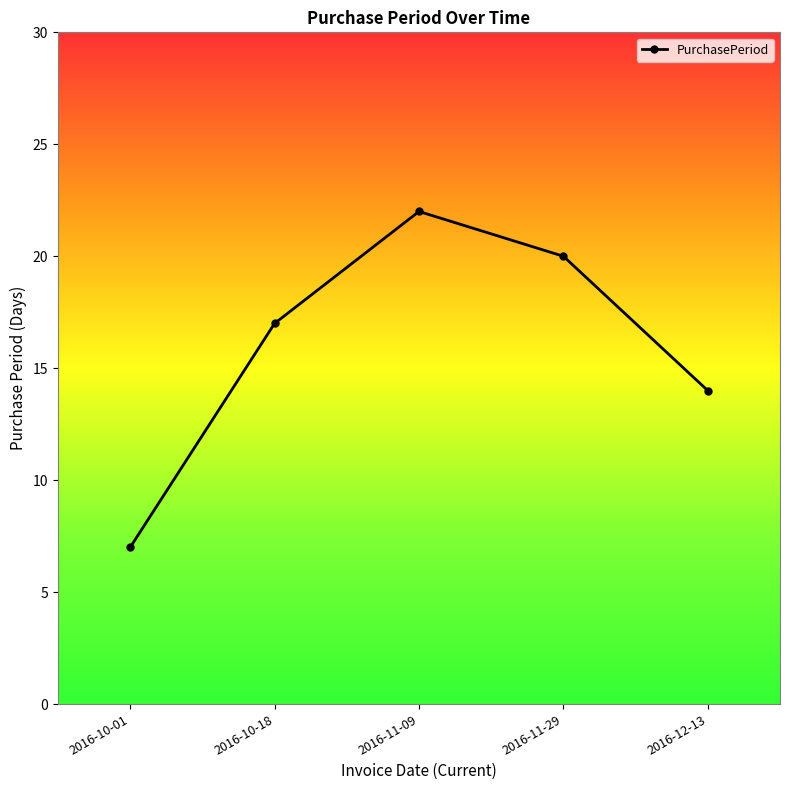

Reading left to right, extract all data points from this chart.

7	17	22	20	14